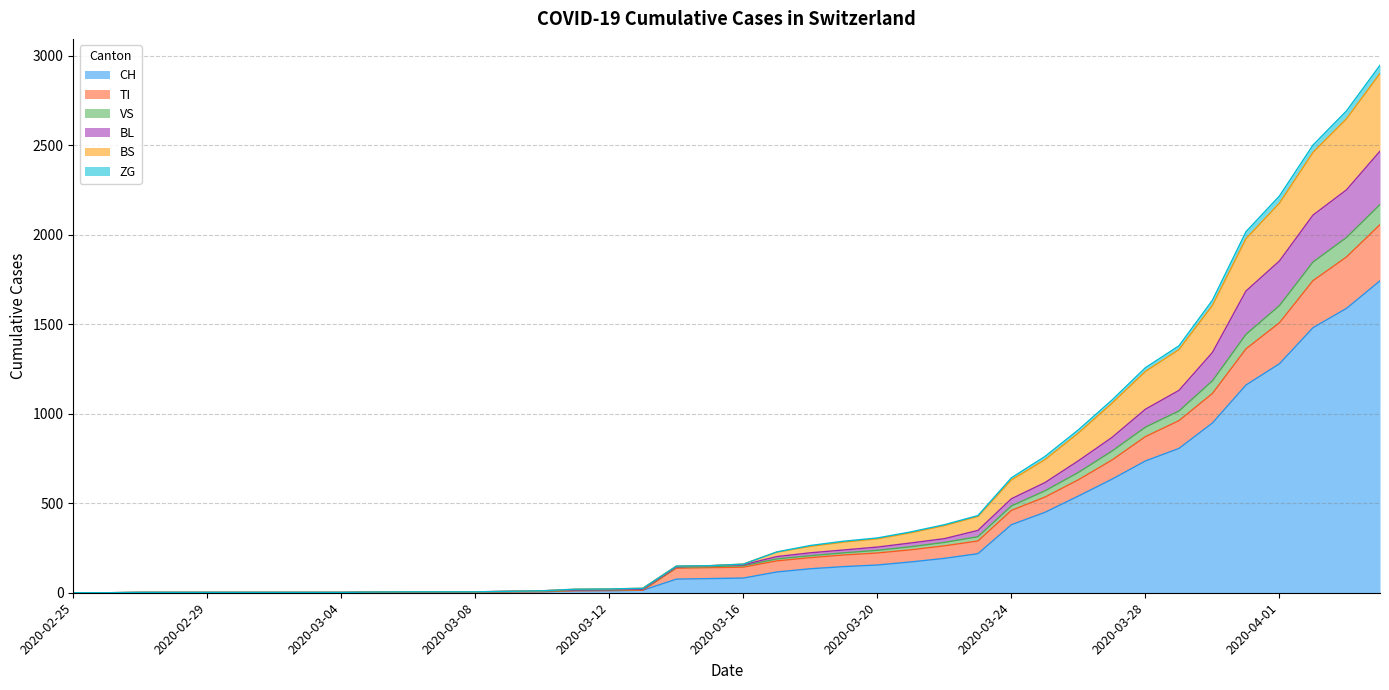

What value does the BS series have at 2020-03-28?

1236